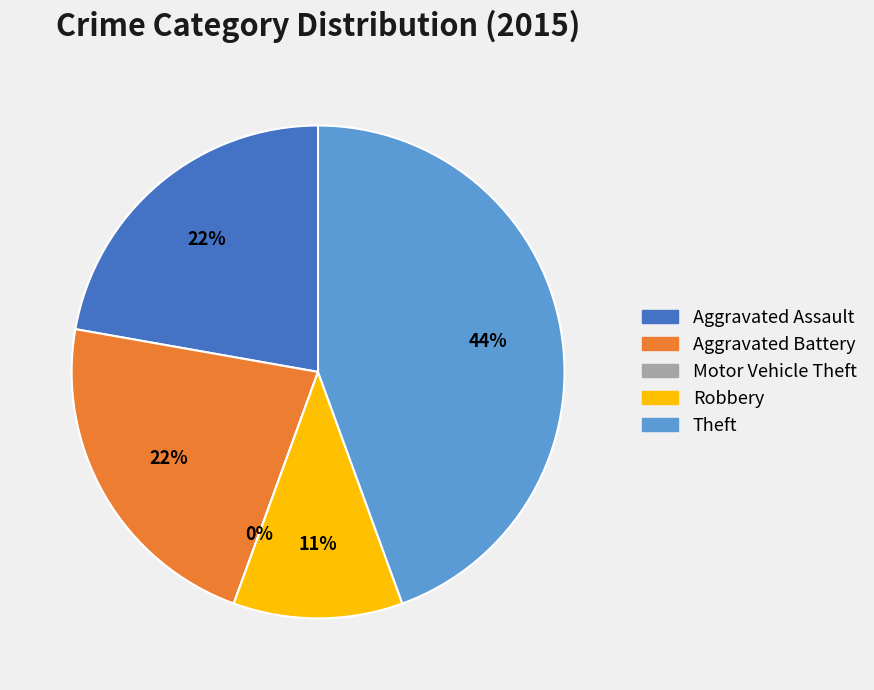

The Aggravated Assault slice represents 22% of the pie. True or false?

True